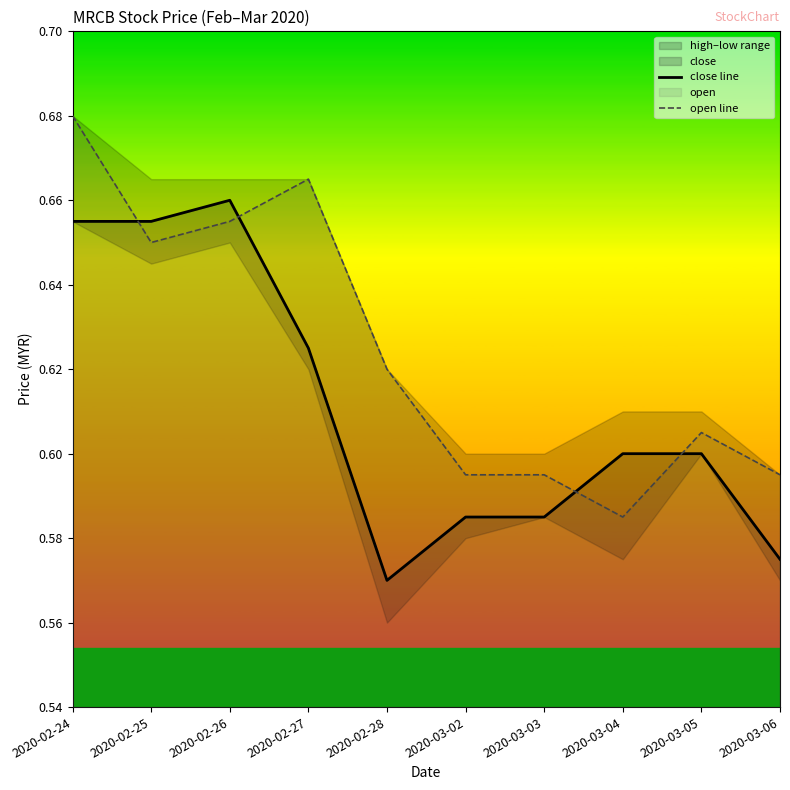

Reading left to right, extract all data points from this chart.

close line: 2020-02-24=0.7	2020-02-25=0.7	2020-02-26=0.7	2020-02-27=0.6	2020-02-28=0.6	2020-03-02=0.6	2020-03-03=0.6	2020-03-04=0.6	2020-03-05=0.6	2020-03-06=0.6
open line: 2020-02-24=0.7	2020-02-25=0.7	2020-02-26=0.7	2020-02-27=0.7	2020-02-28=0.6	2020-03-02=0.6	2020-03-03=0.6	2020-03-04=0.6	2020-03-05=0.6	2020-03-06=0.6